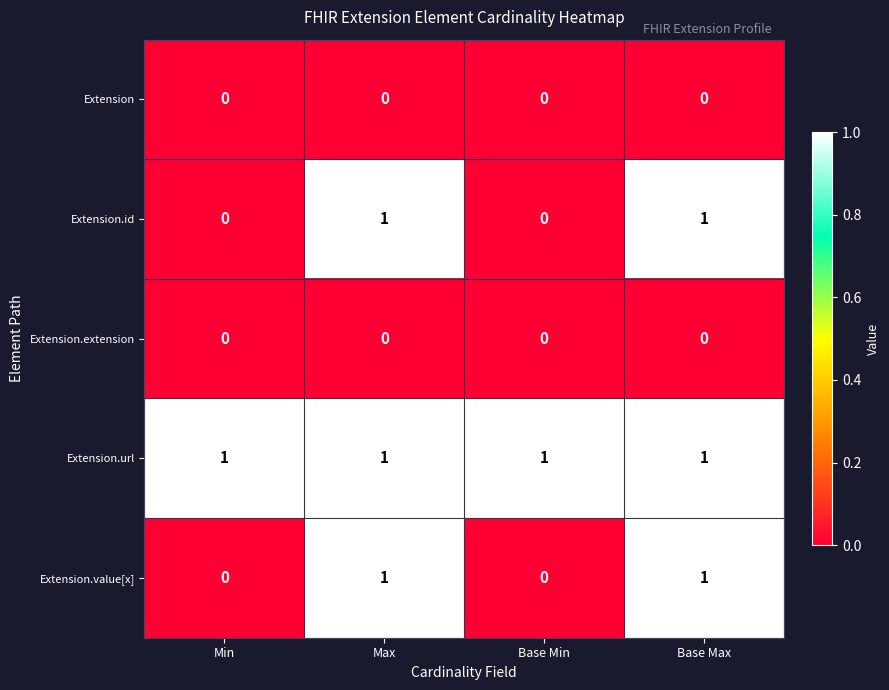

At how many categories does at least one series exceed 0?

4